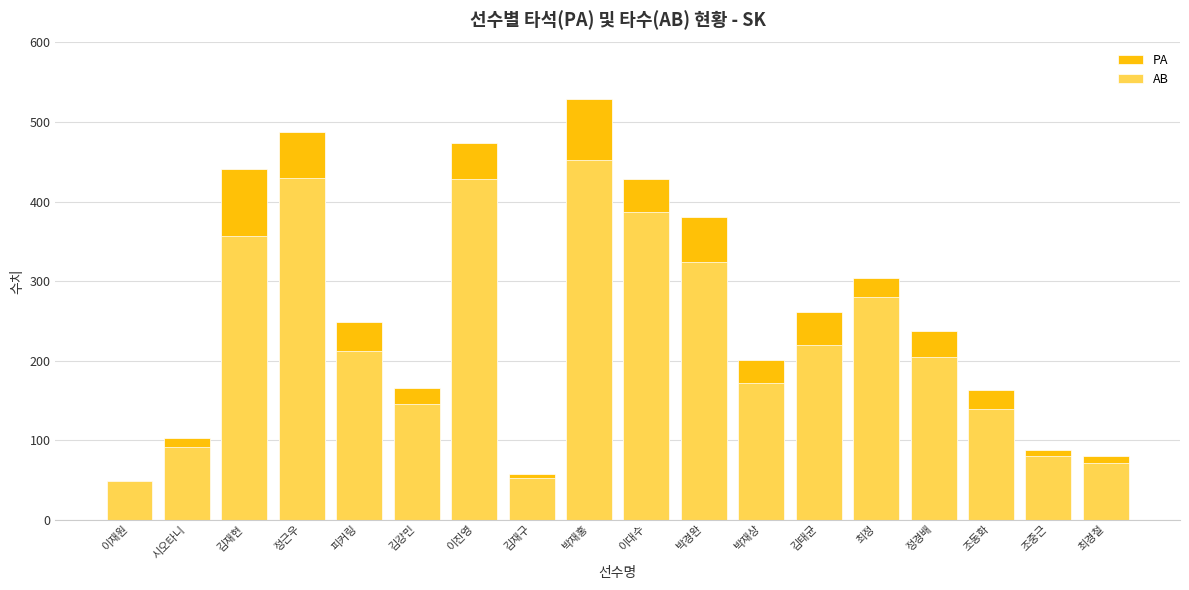

How many values in the AB series exceed 212?

8